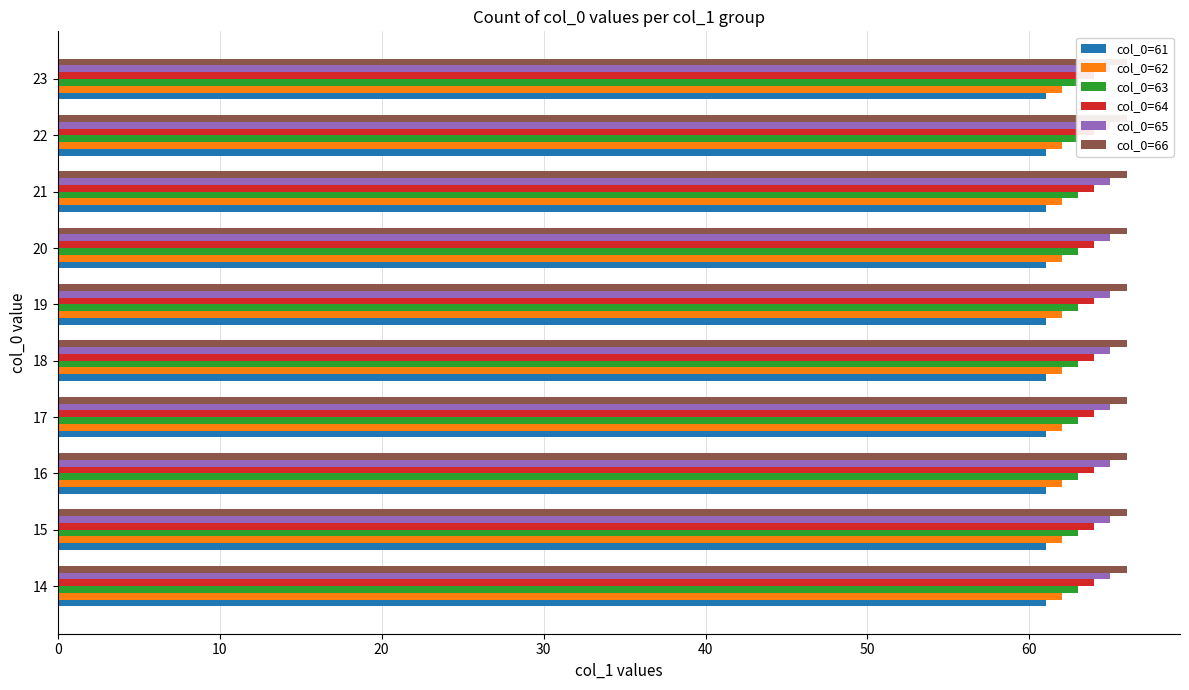

The col_0=63 series shows 12 at 20. True or false?

False